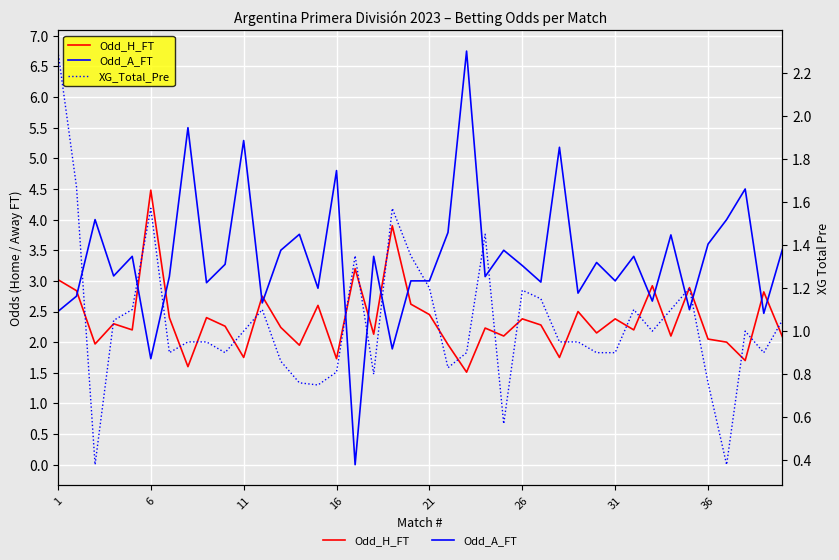

Where does the XG_Total_Pre series first go above 1?

1